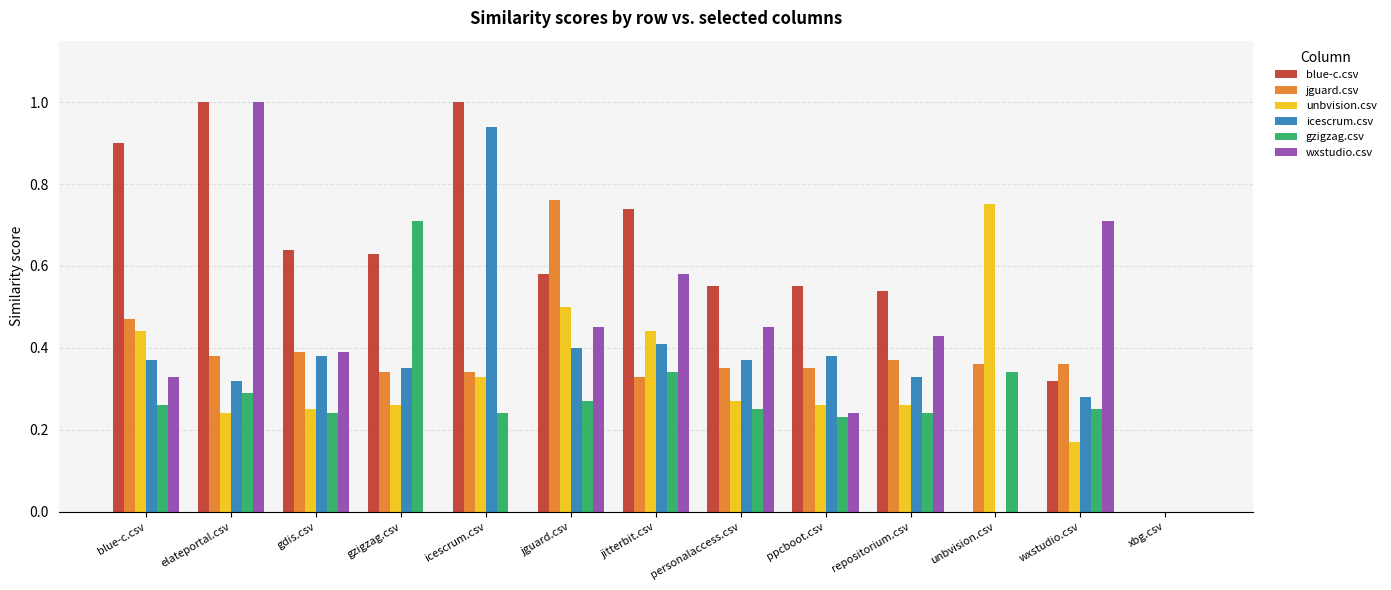

The value of wxstudio.csv at gdis.csv is 0.4. True or false?

True